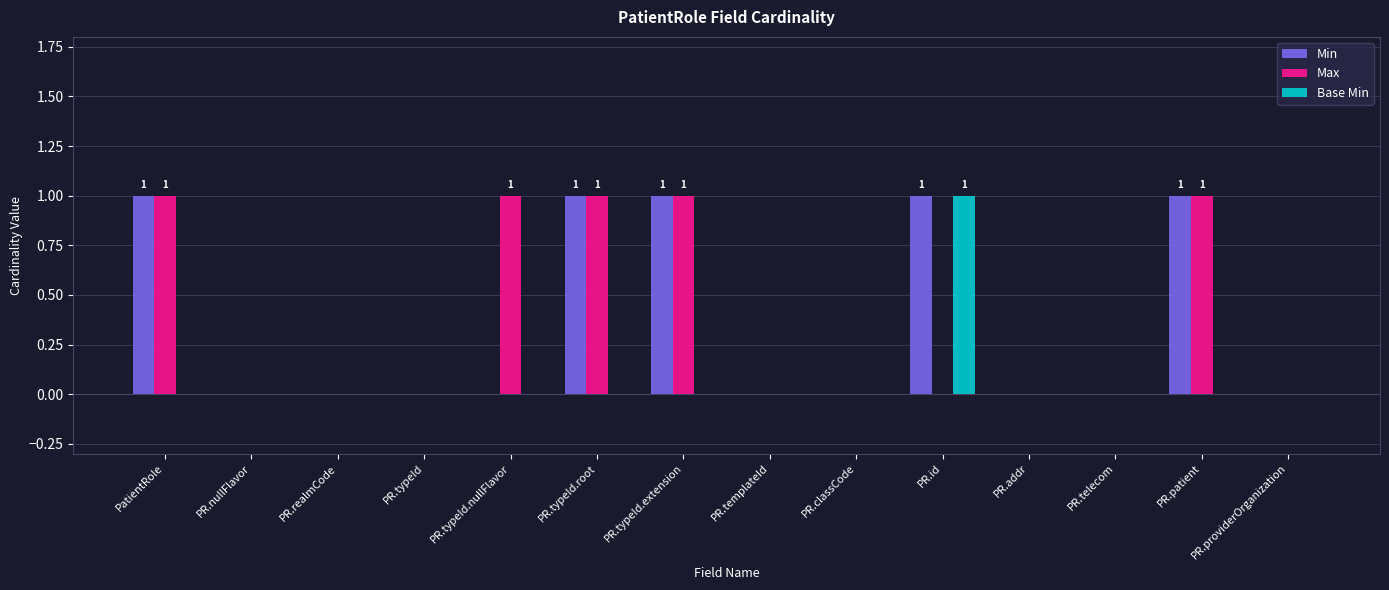

What is the sum of all Min values?

5